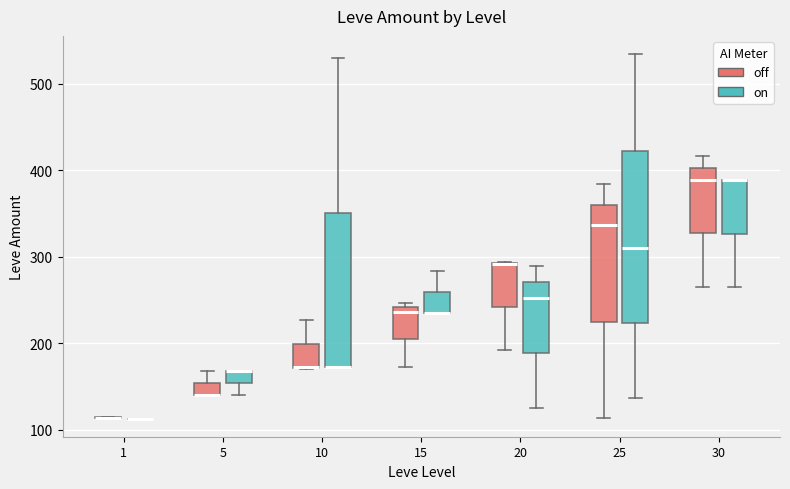

Where is the lower edge of the box for 25 (off) on the y-axis? The values are not printed on the chart, so give them approximately, as read against the axis.

230